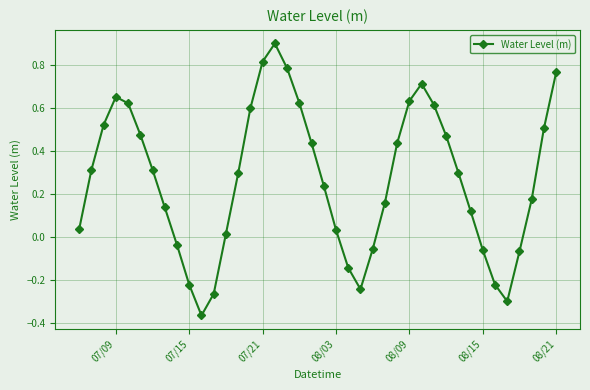

True or false: the data has more than 2 interior local peaks.

True